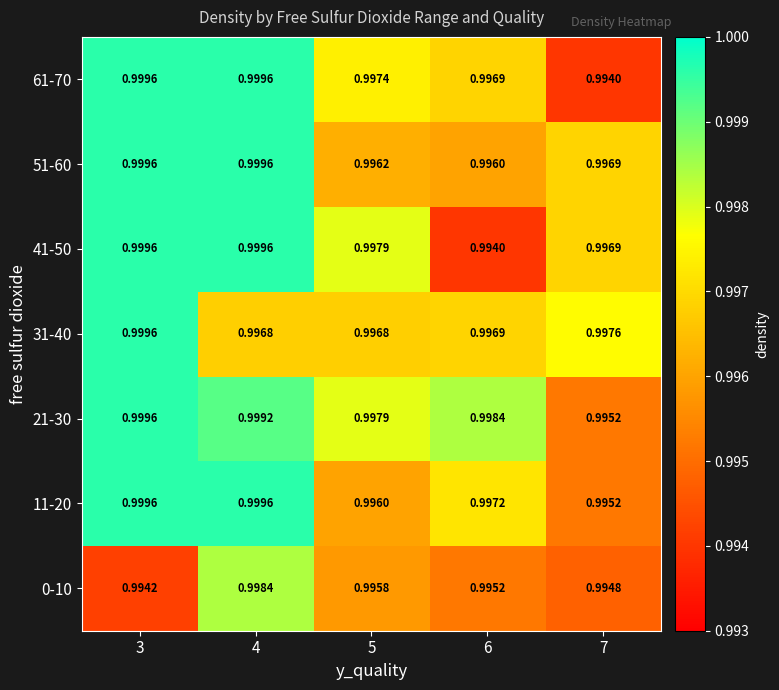

Which label corresponds to the smallest value in the chart?

6